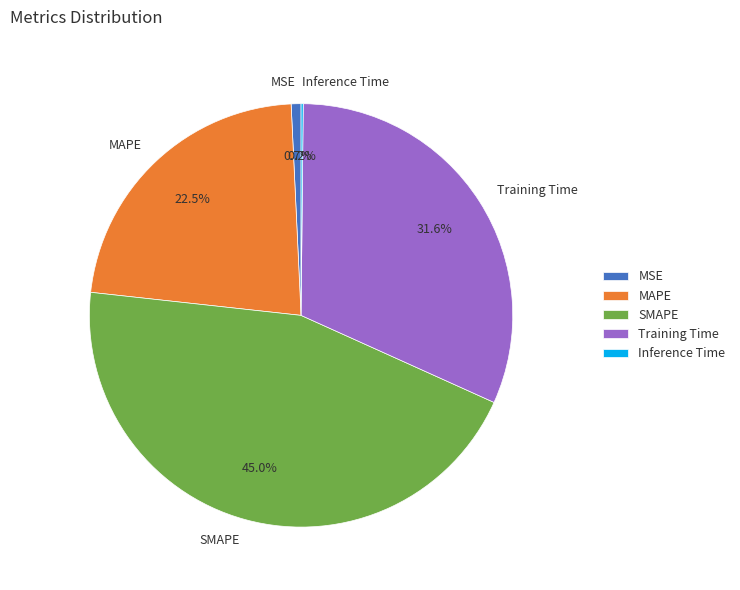

Between Training Time and SMAPE, which is larger?

SMAPE